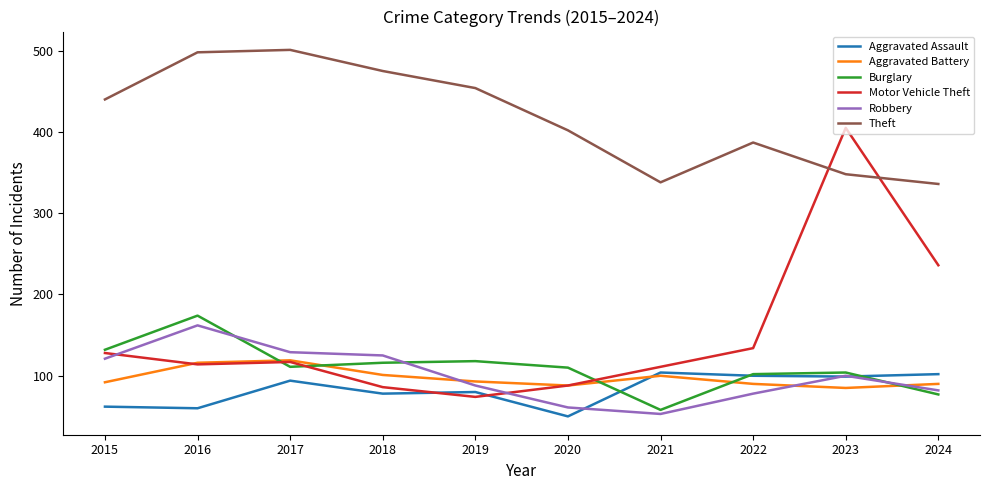

What is the smallest value displayed?

50